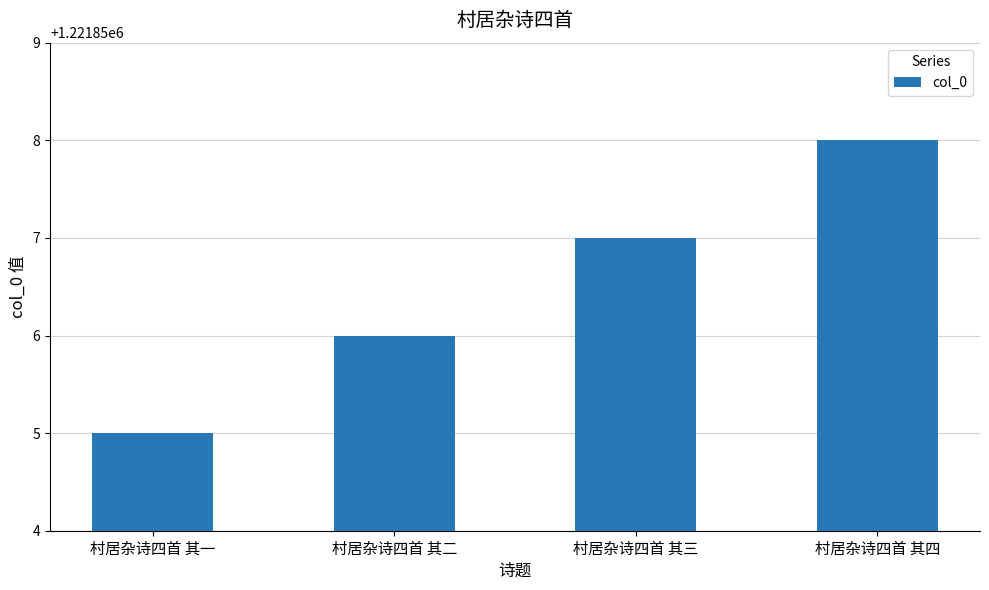

Does the chart contain any negative values?

No